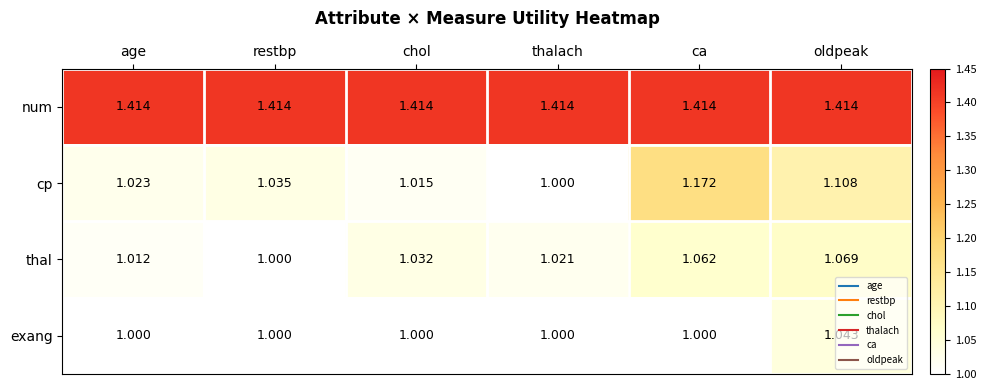

Between restbp and oldpeak, which series saw the biggest shift?

cp